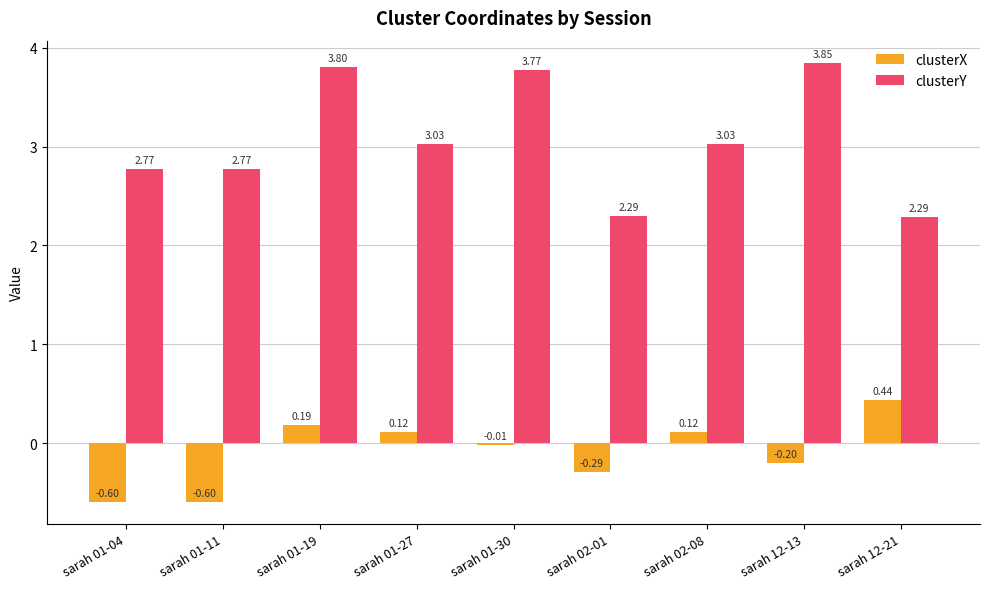

What is the total value across all series at sarah 01-27?

3.1